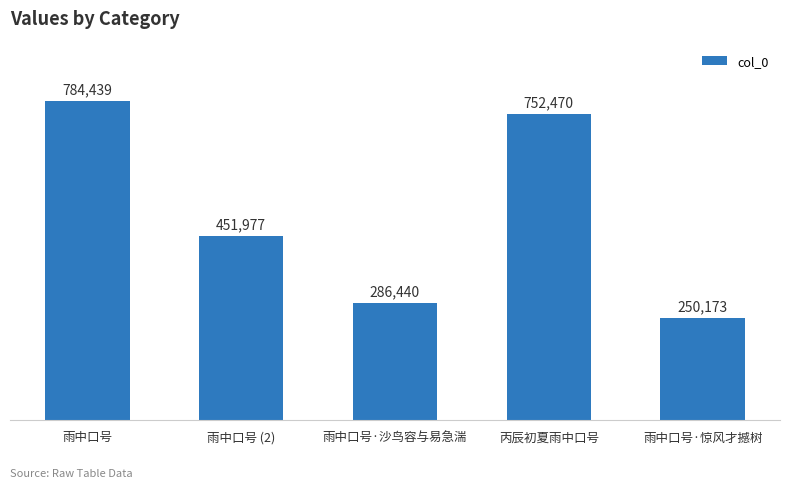

What value does the data have at 雨中口号·惊风才撼树, to the nearest 10?

250170